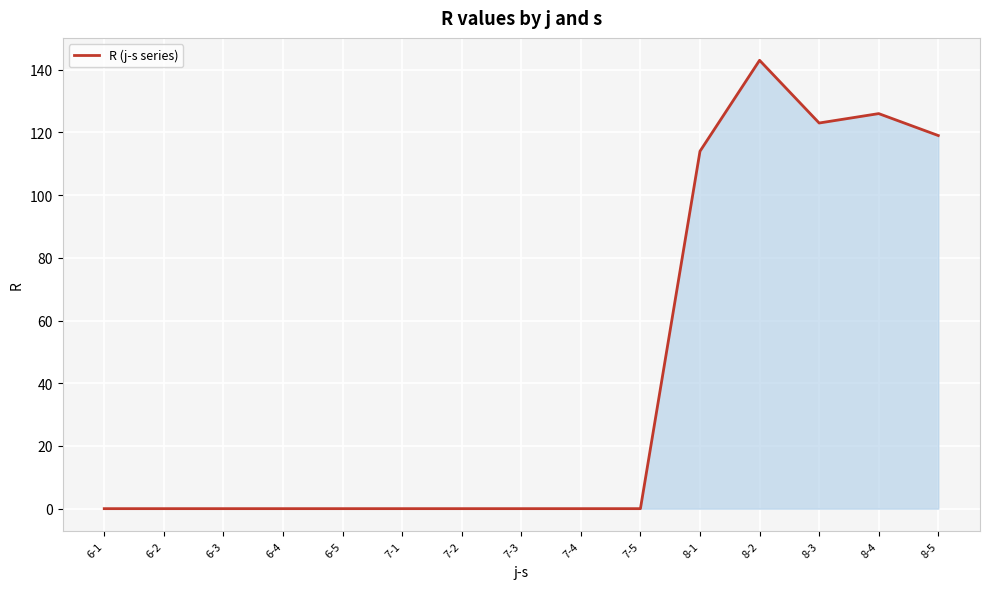

True or false: the data shows 238 at 8-2.

False